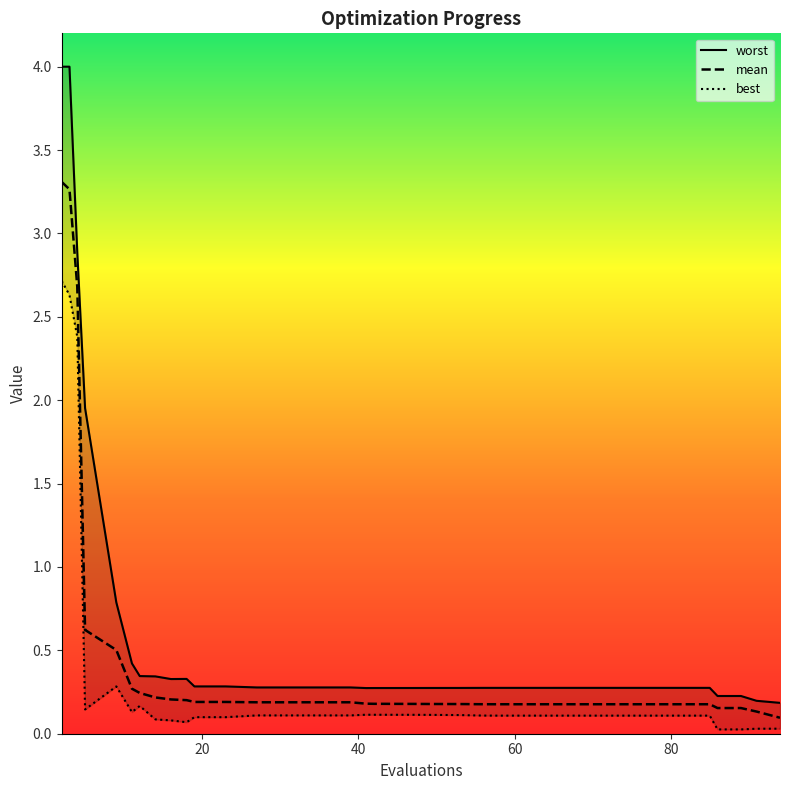

What is the difference between the second highest and minimum values in the worst series?

3.8